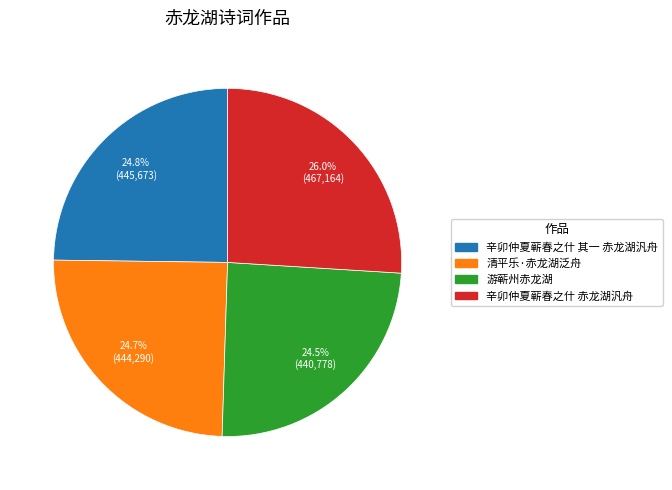

Which has a higher value, 清平乐·赤龙湖泛舟 or 辛卯仲夏蕲春之什 赤龙湖汎舟?

辛卯仲夏蕲春之什 赤龙湖汎舟